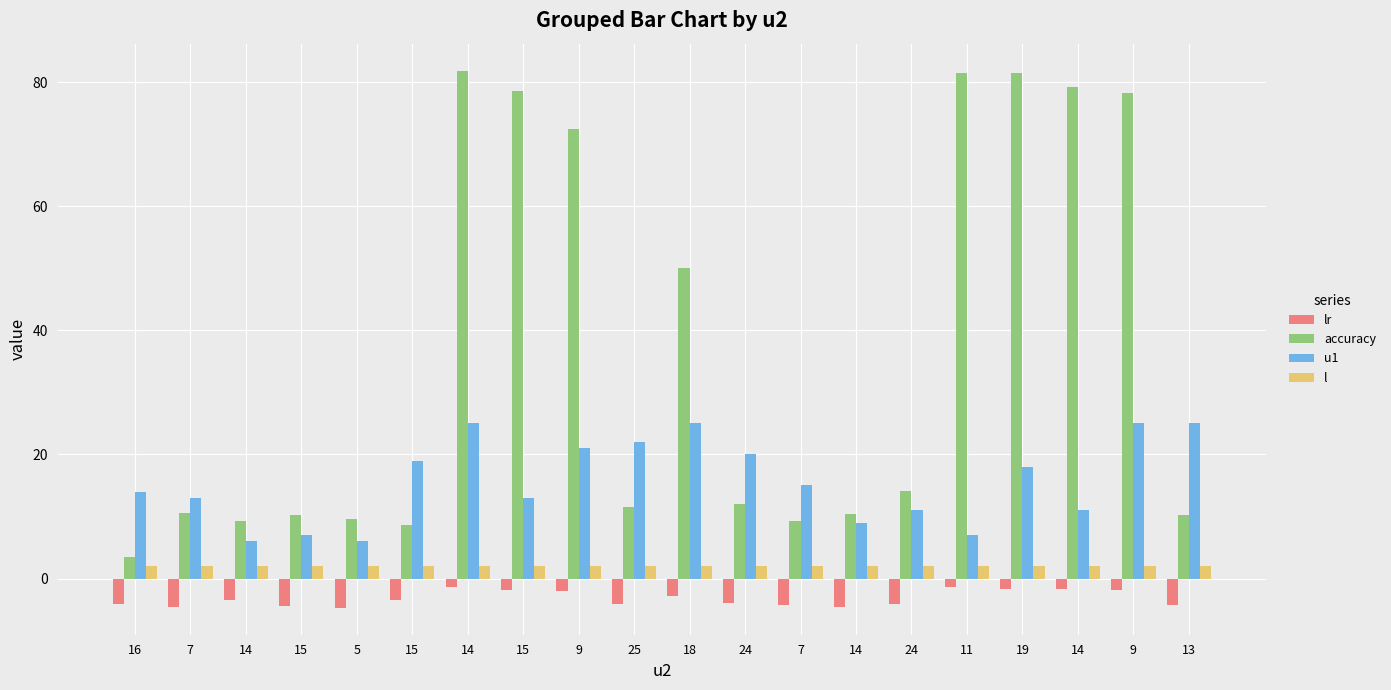

At which label is lr closest to -3?

18